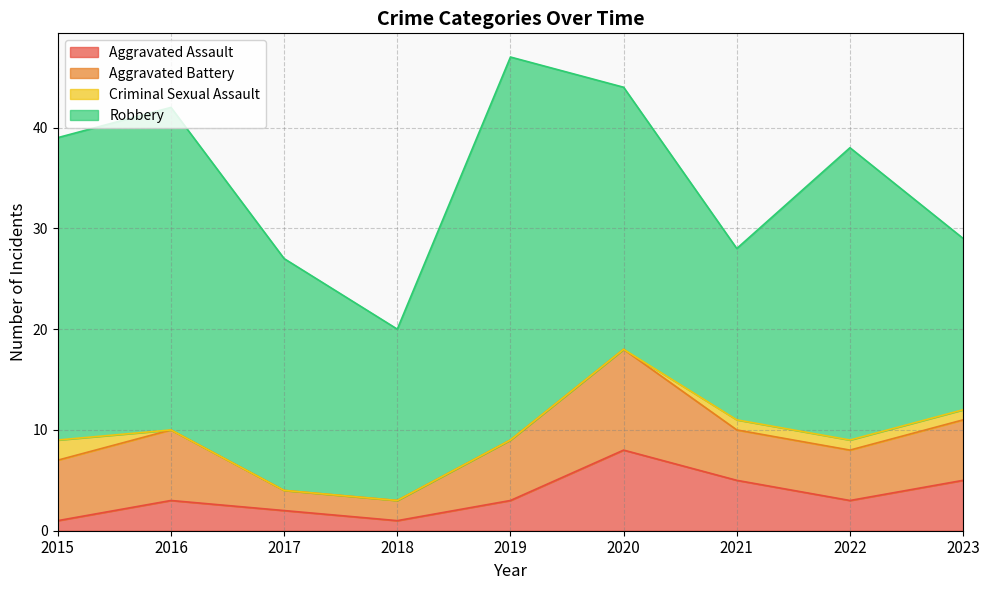

What is the maximum value for Aggravated Assault?

8